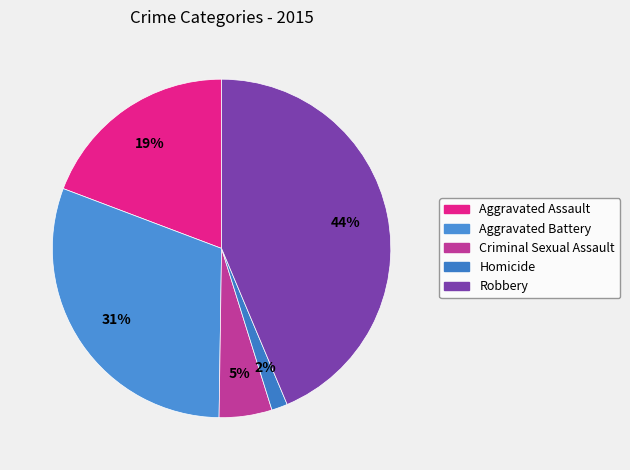

How many slices are in this pie chart?

5